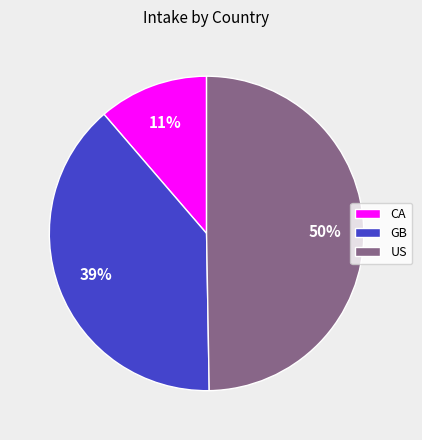

Which slice is the largest?

US